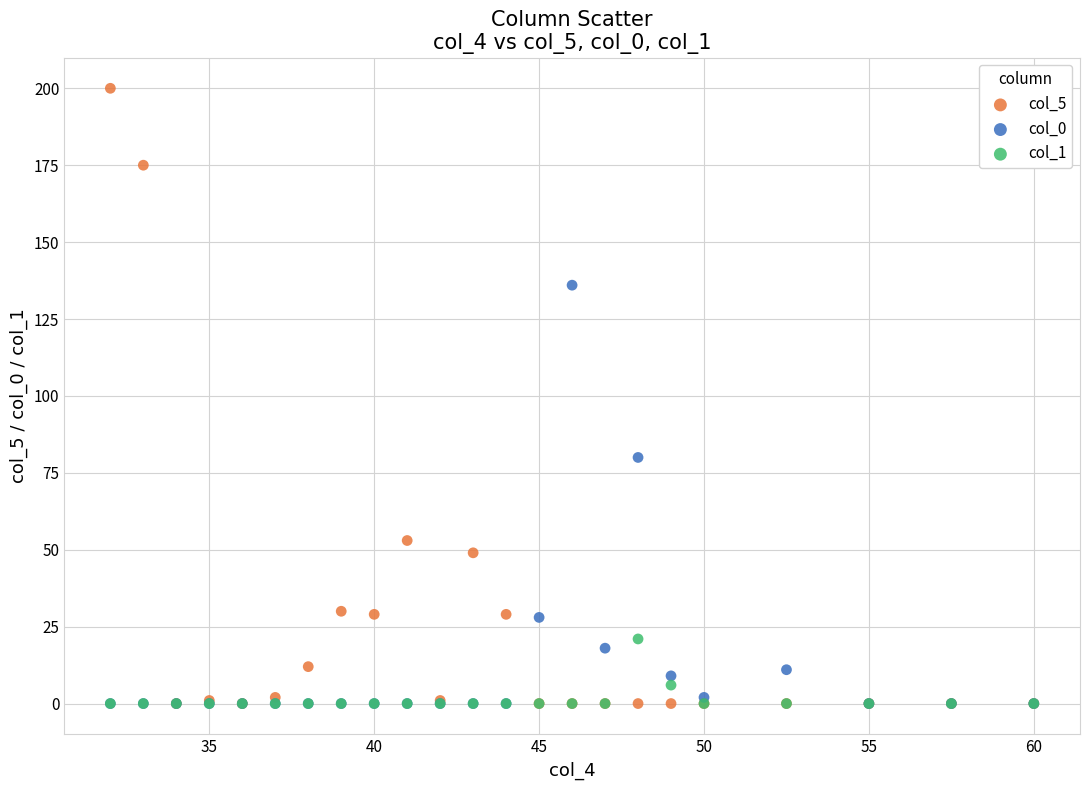

What are all the series names shown in the legend?

col_5, col_0, col_1